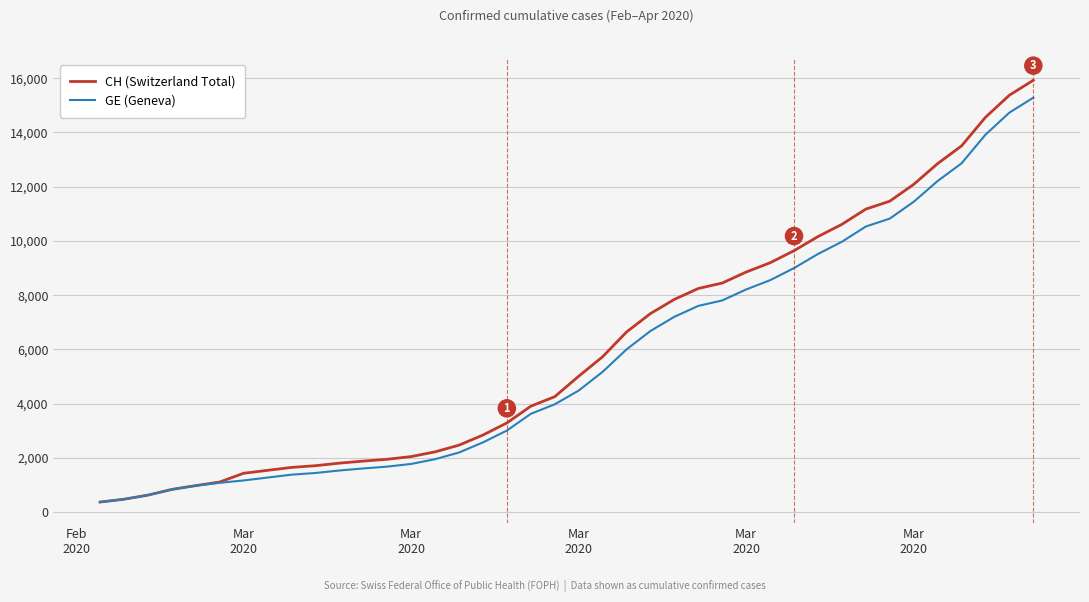

What is the maximum value for GE (Geneva)?

15284